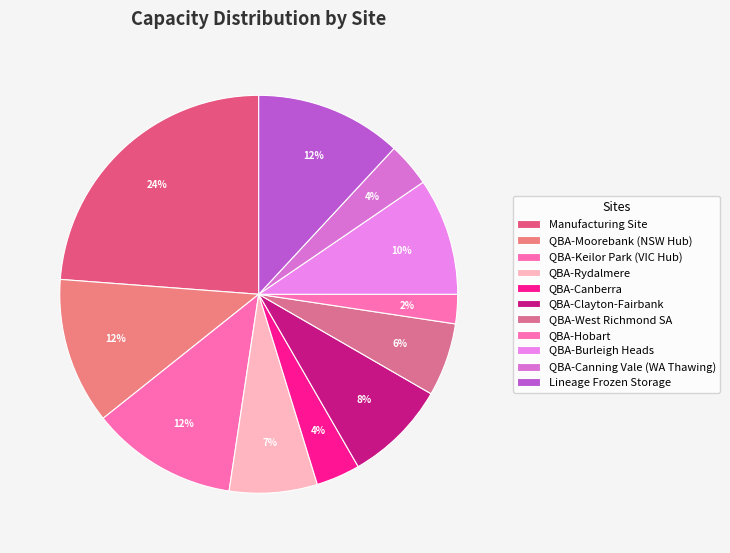

Is there a majority slice in this chart?

No